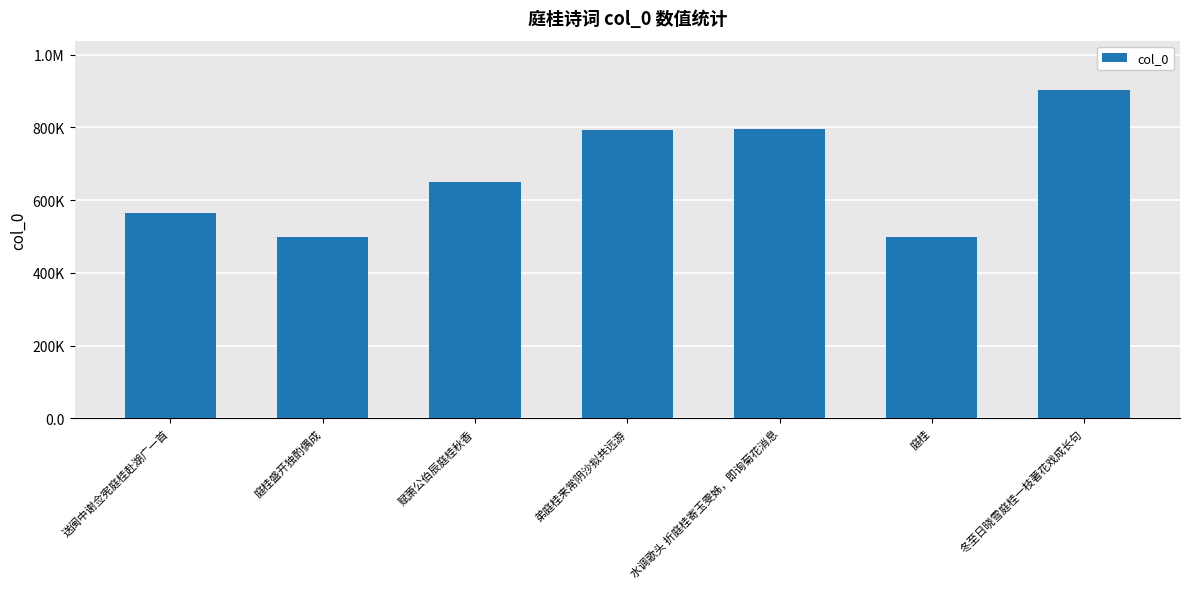

Are the bars horizontal?

No